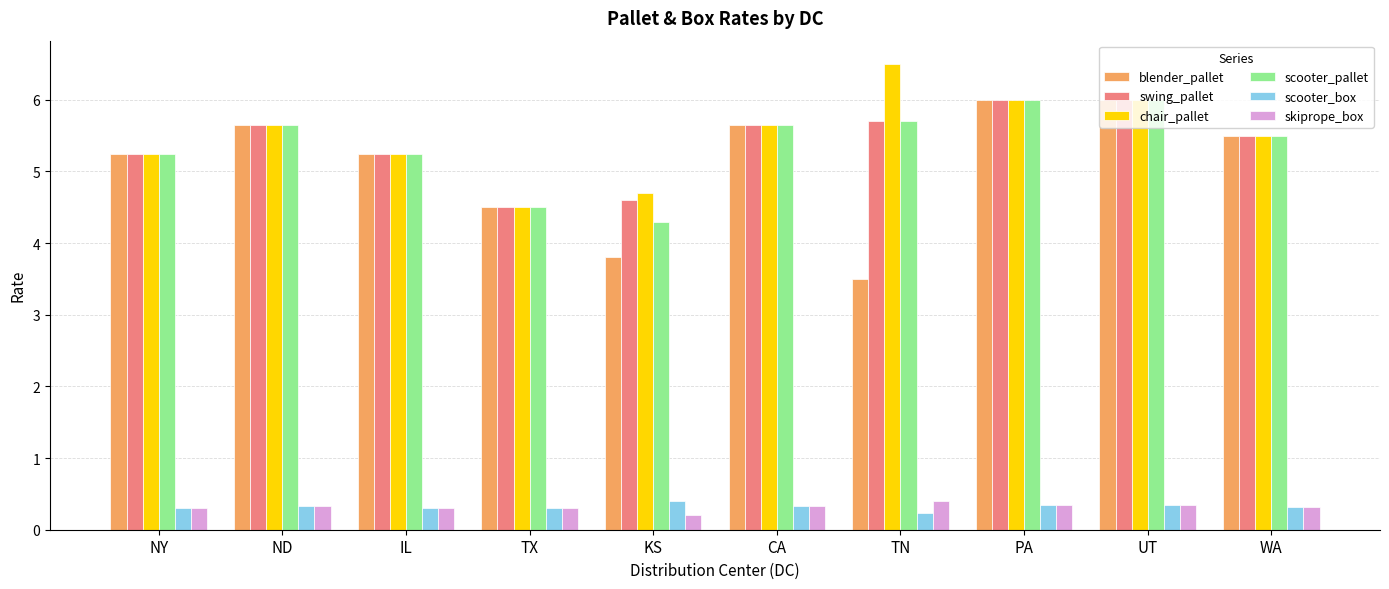

True or false: scooter_box has a value of 0.3 at UT.

True